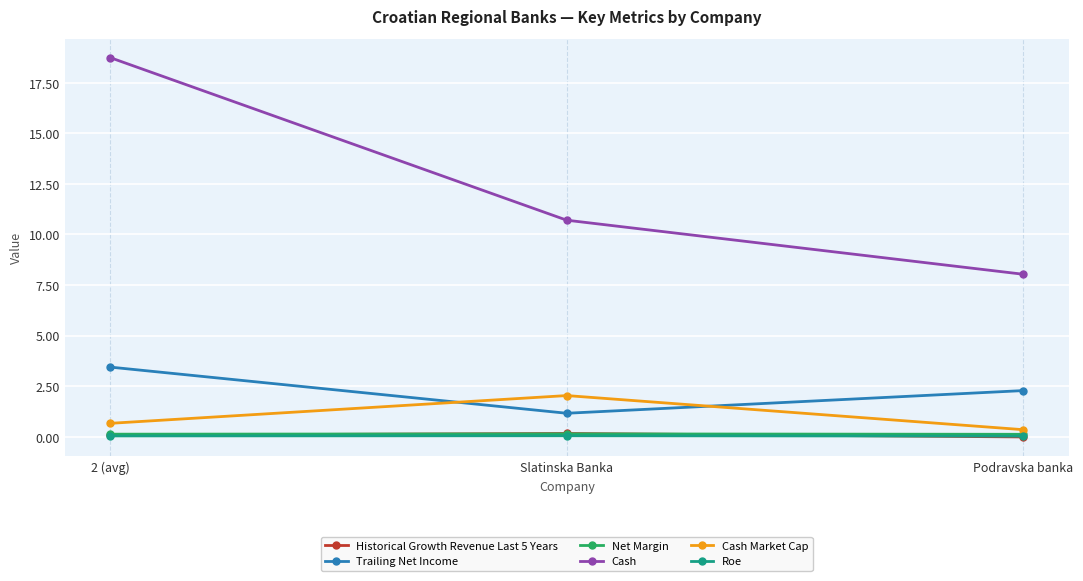

Is the value of Cash at Podravska banka greater than the value of Historical Growth Revenue Last 5 Years at Podravska banka?

Yes